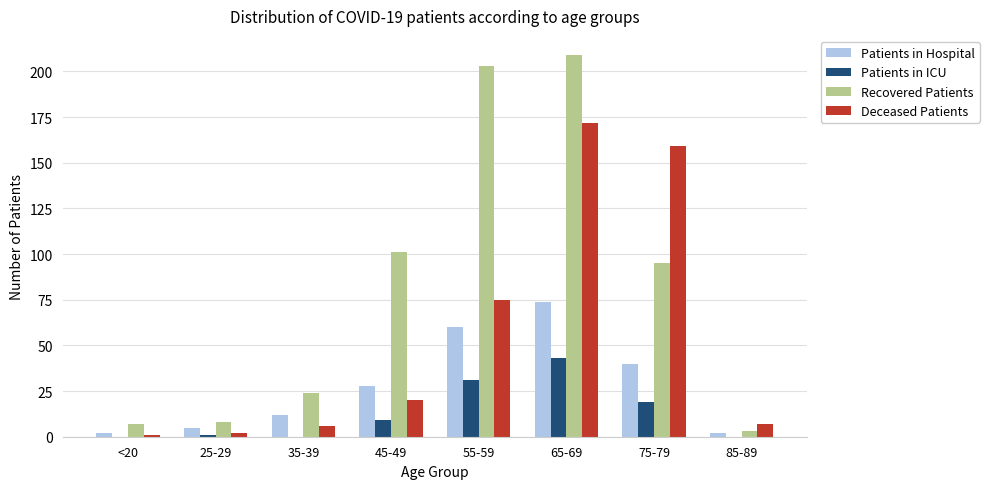

Which series has the widest spread of values?

Recovered Patients